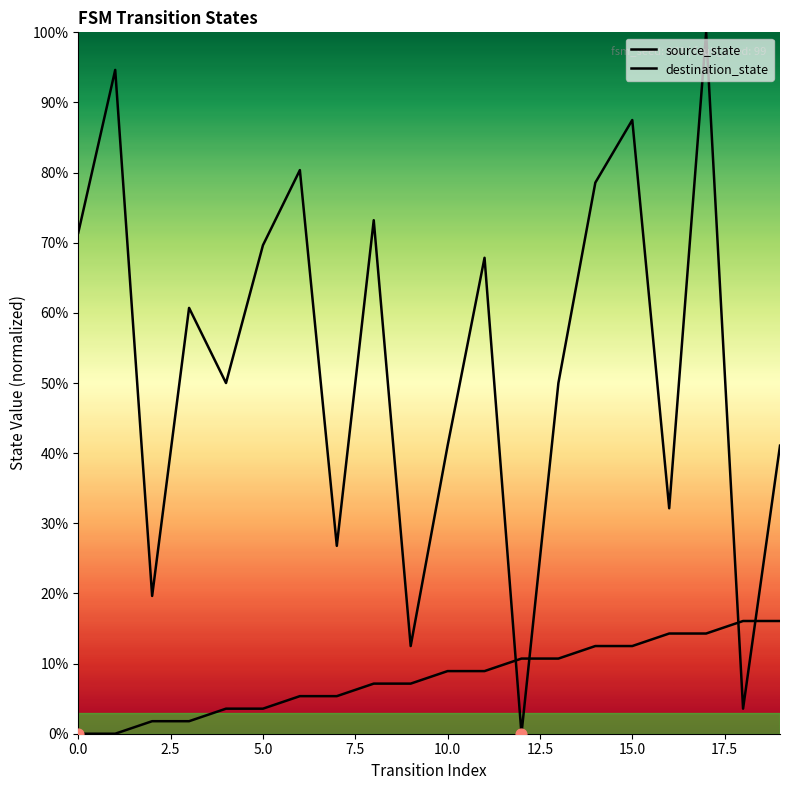

At which category is the sum across all series the highest?

17